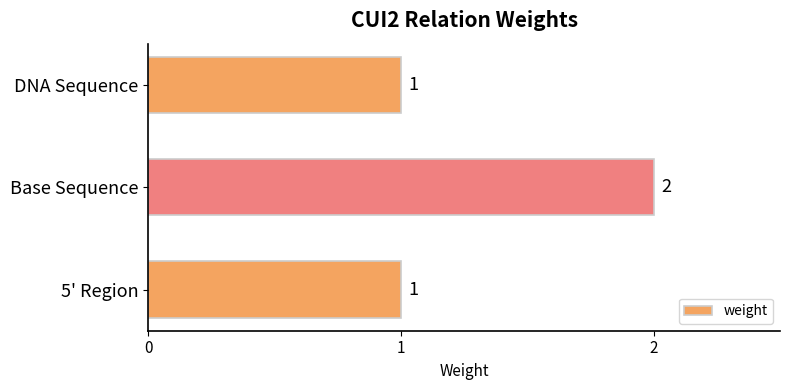

What is the difference between the maximum and minimum values?

1